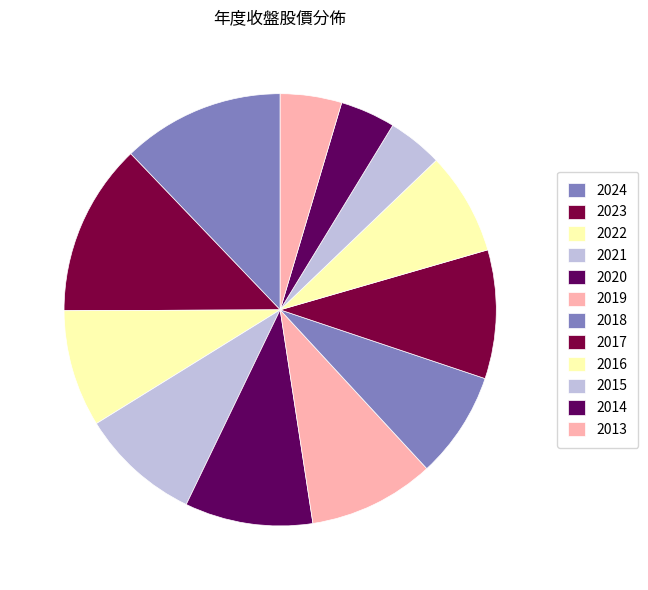

How many segments does this pie chart have?

12